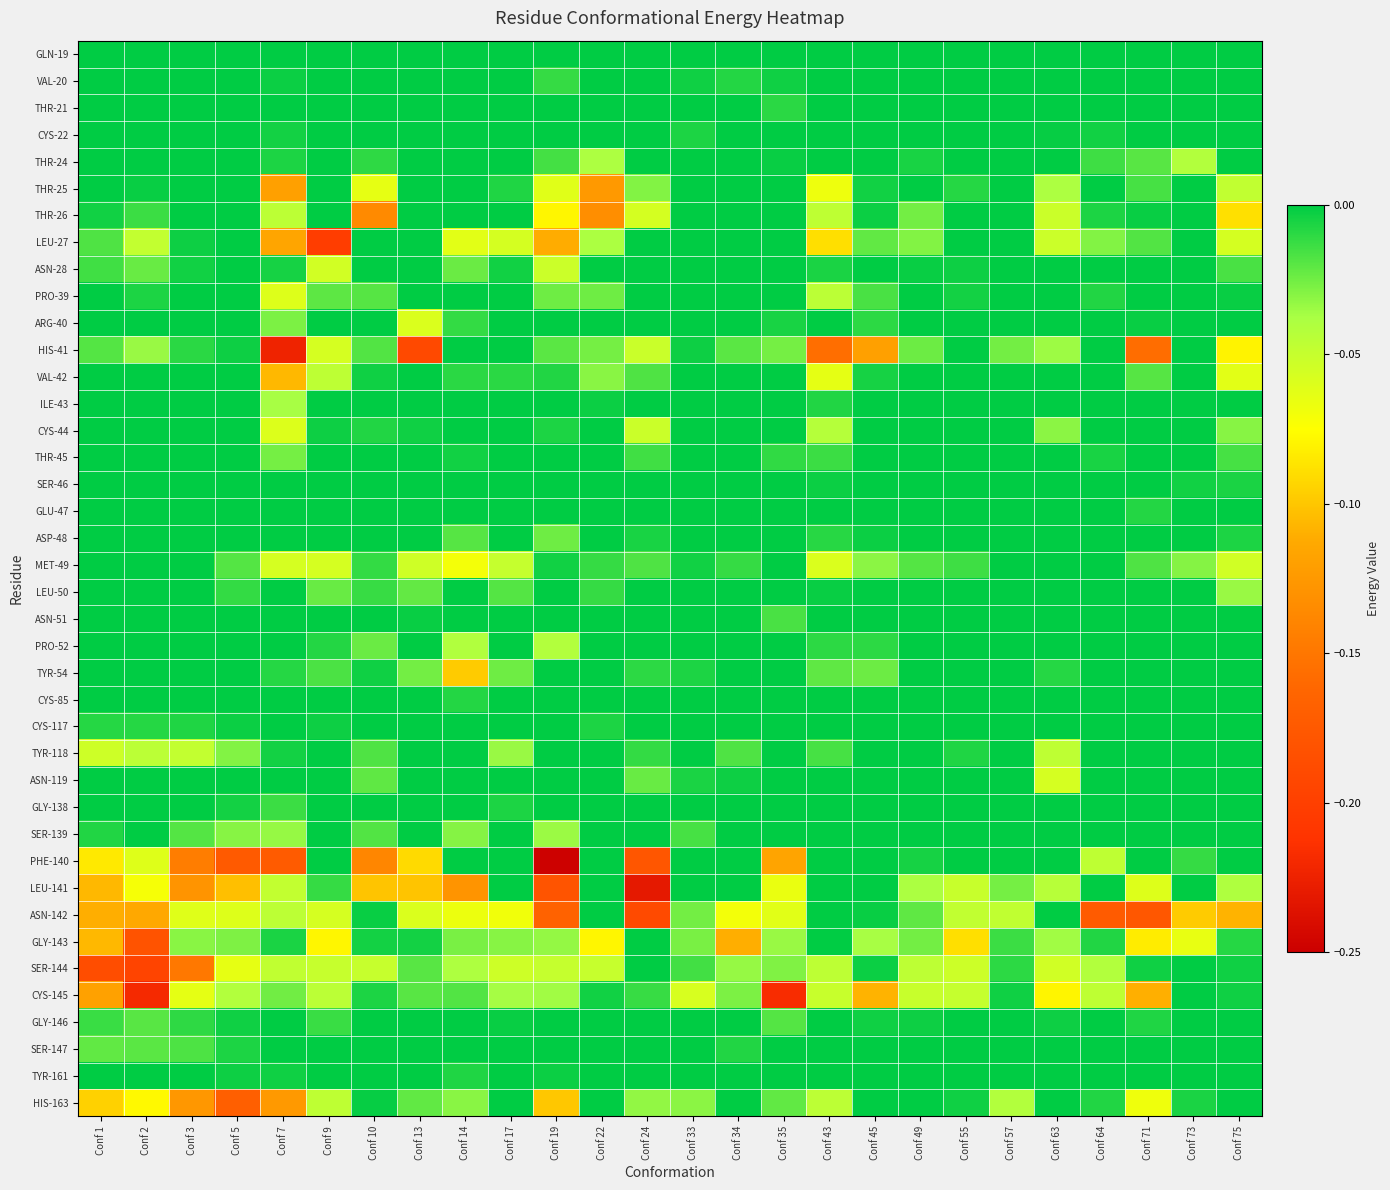

At which category does the chart reach its peak across all series?

Conf 1